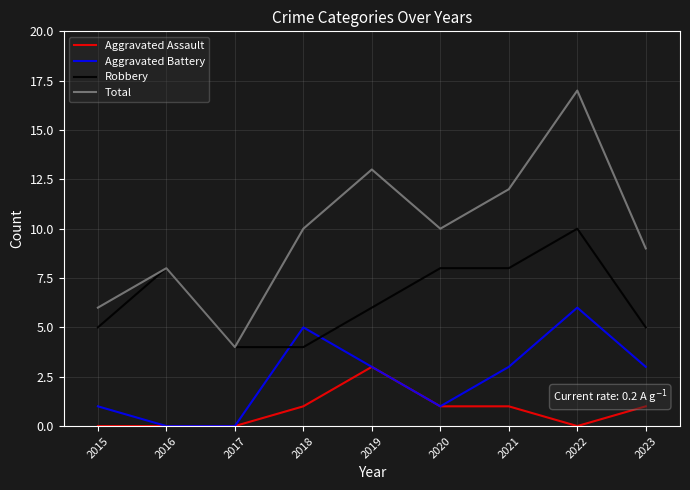

Reading left to right, transcribe all the data shown in this chart.

Aggravated Assault: 0	0	0	1	3	1	1	0	1
Aggravated Battery: 1	0	0	5	3	1	3	6	3
Robbery: 5	8	4	4	6	8	8	10	5
Total: 6	8	4	10	13	10	12	17	9